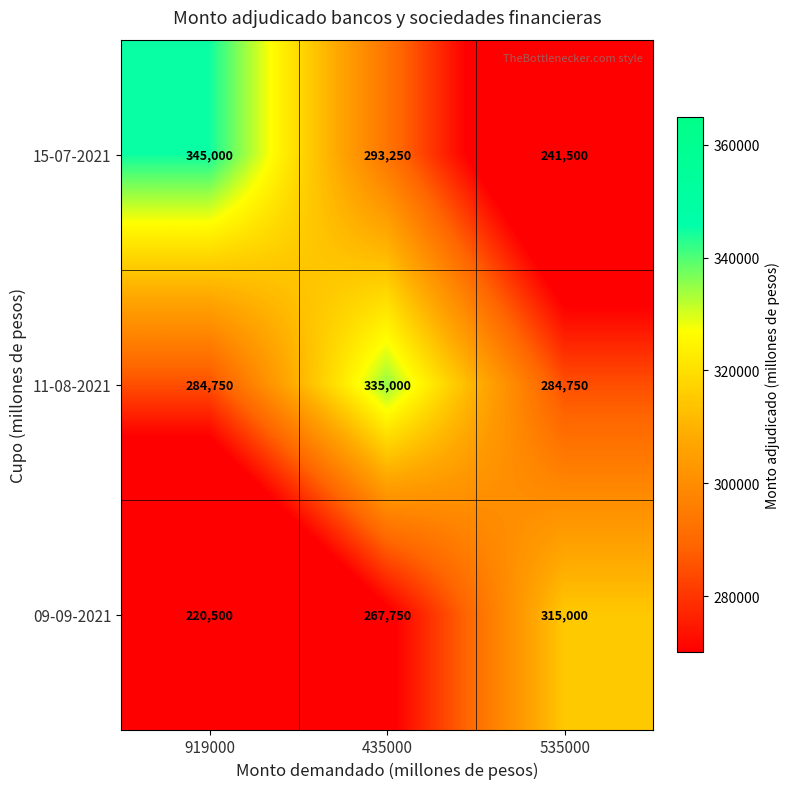

What is the maximum value shown in the chart?

345000